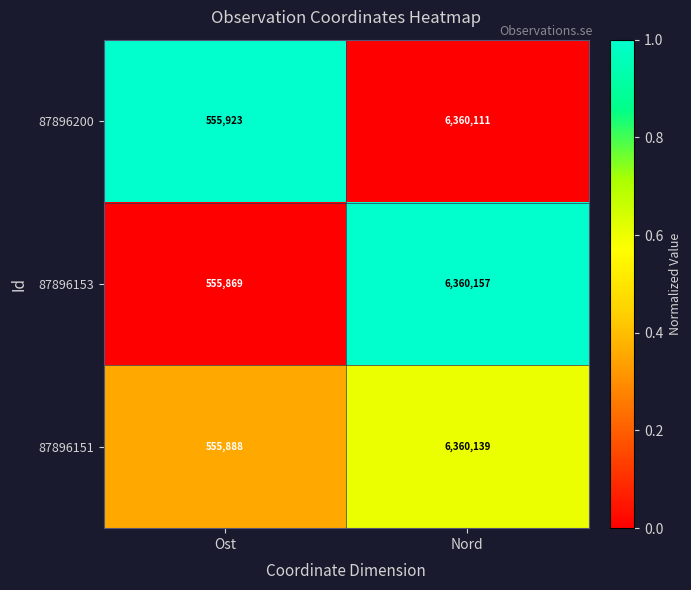

Reading left to right, what are all the values shown in this chart?

87896200: Ost=555923	Nord=6360111
87896153: Ost=555869	Nord=6360157
87896151: Ost=555888	Nord=6360139